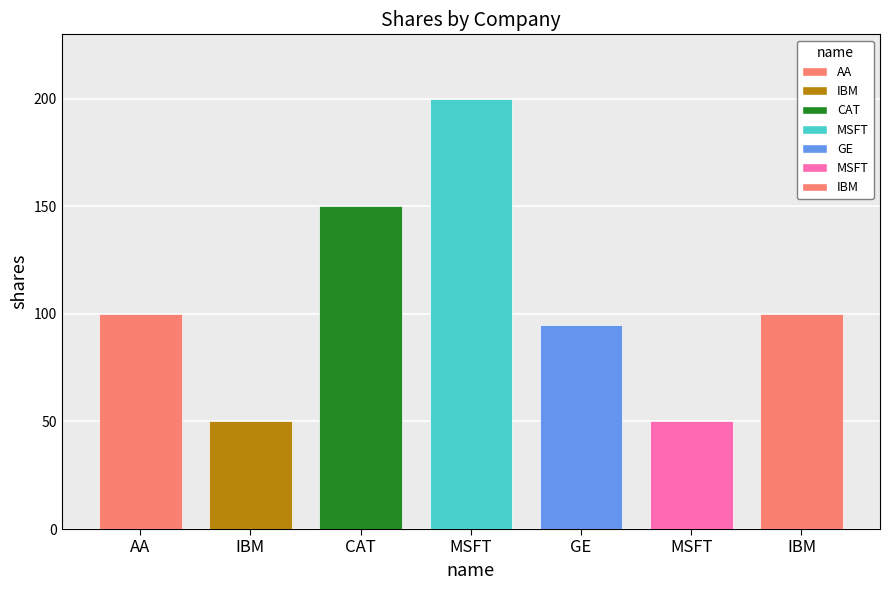

Reading left to right, extract all data points from this chart.

100	50	150	200	95	50	100